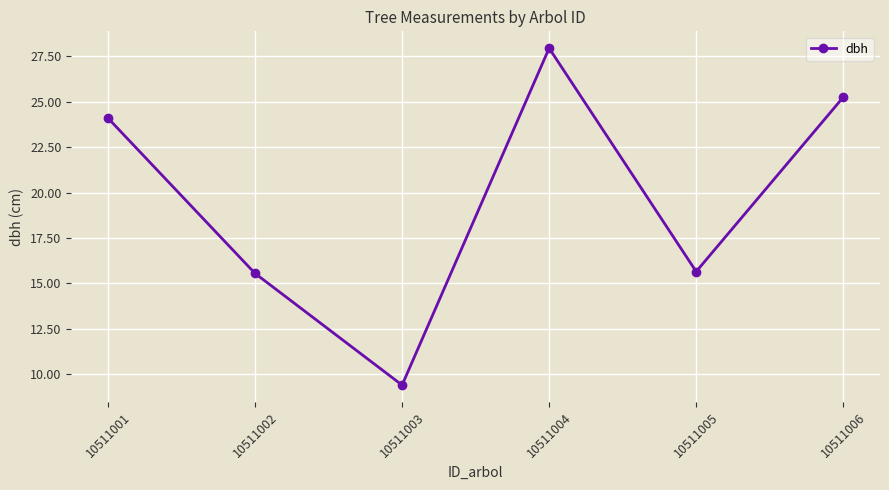

What is the sum of all values?

117.9